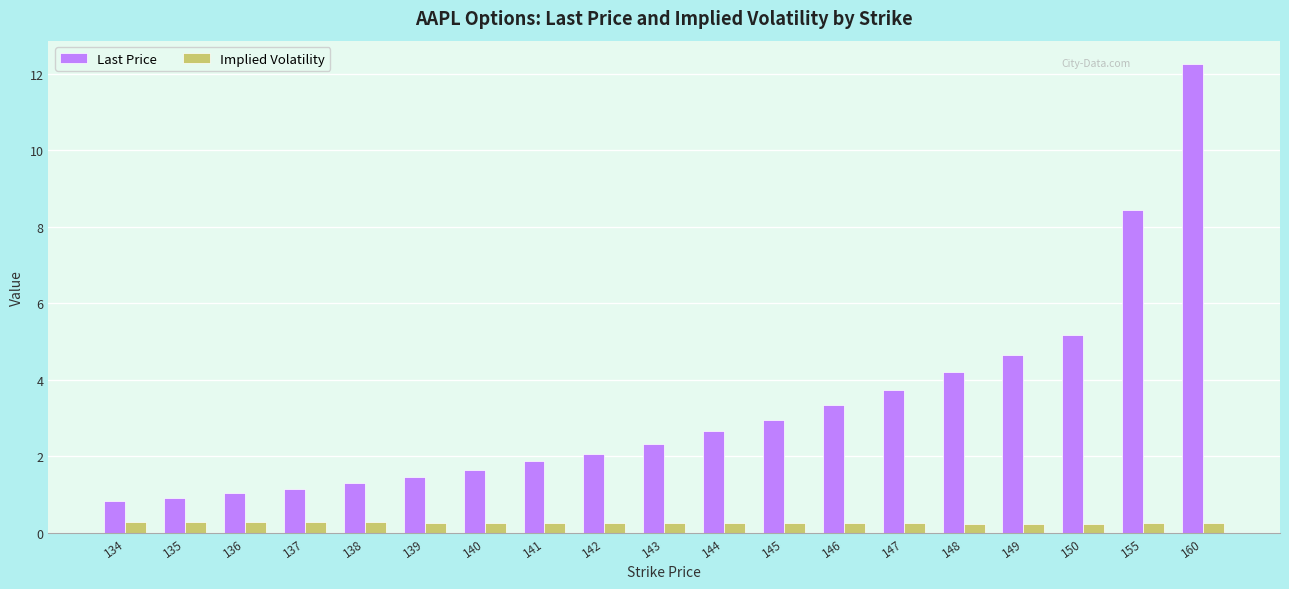

How many values in the Last Price series are below 2?

8